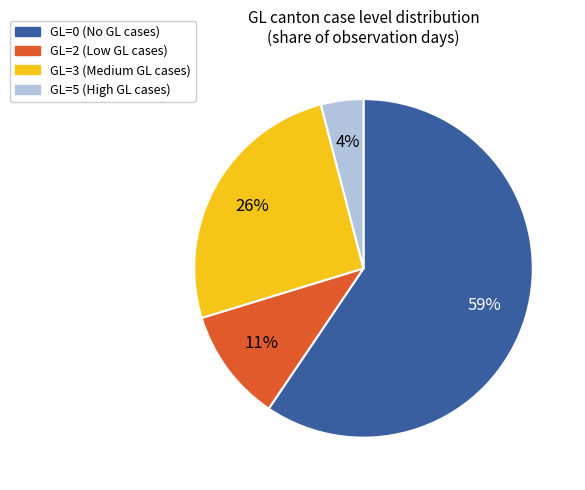

Rank the categories by value from highest to lowest.

GL=0 (No GL cases), GL=3 (Medium GL cases), GL=2 (Low GL cases), GL=5 (High GL cases)